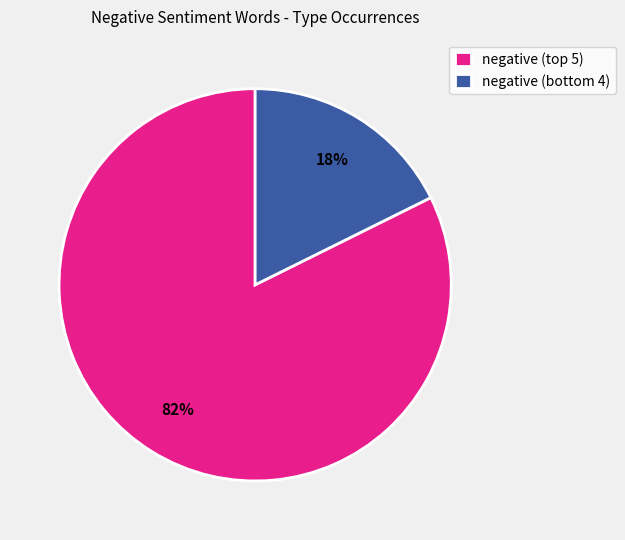

What is the smallest slice in the pie chart?

negative (bottom 4)